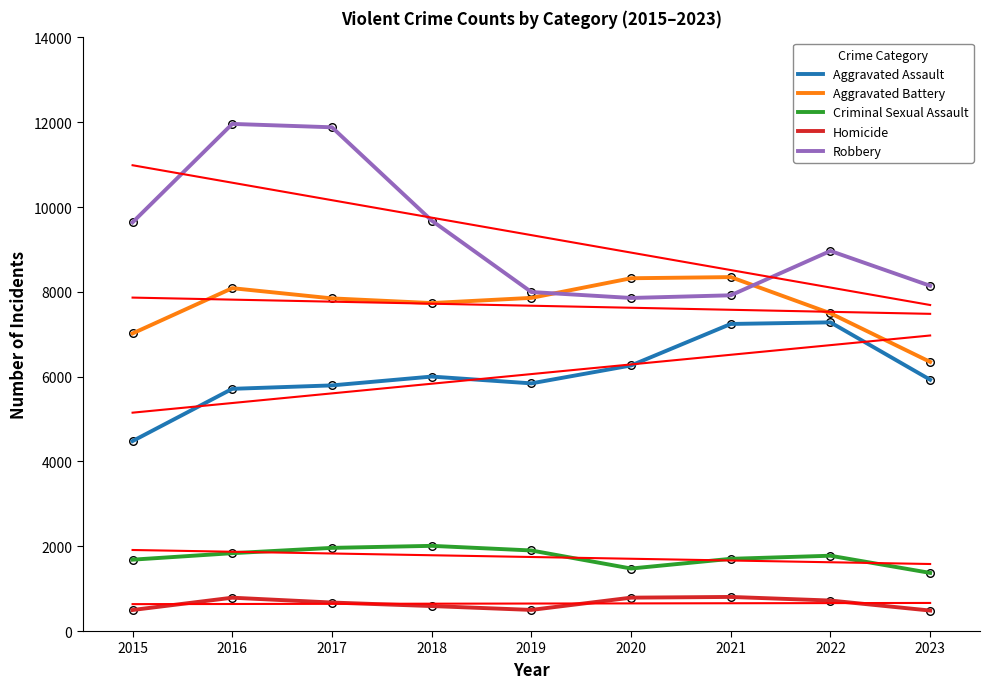

Is the value of Criminal Sexual Assault at 2021 greater than the value of Robbery at 2016?

No